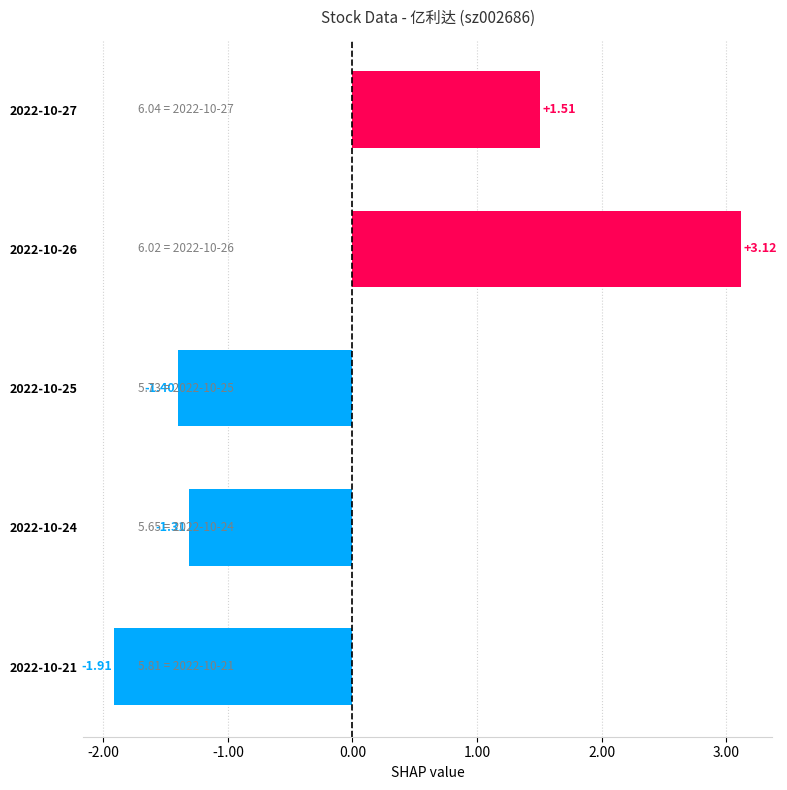

What is the difference between the maximum and minimum values?

5.0